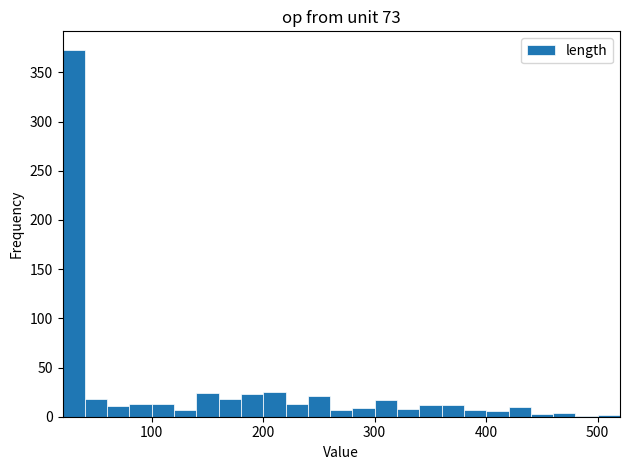

Around what value on the x-axis is the tallest bar? Give the approximate position of its centre, as read against the axis.

30